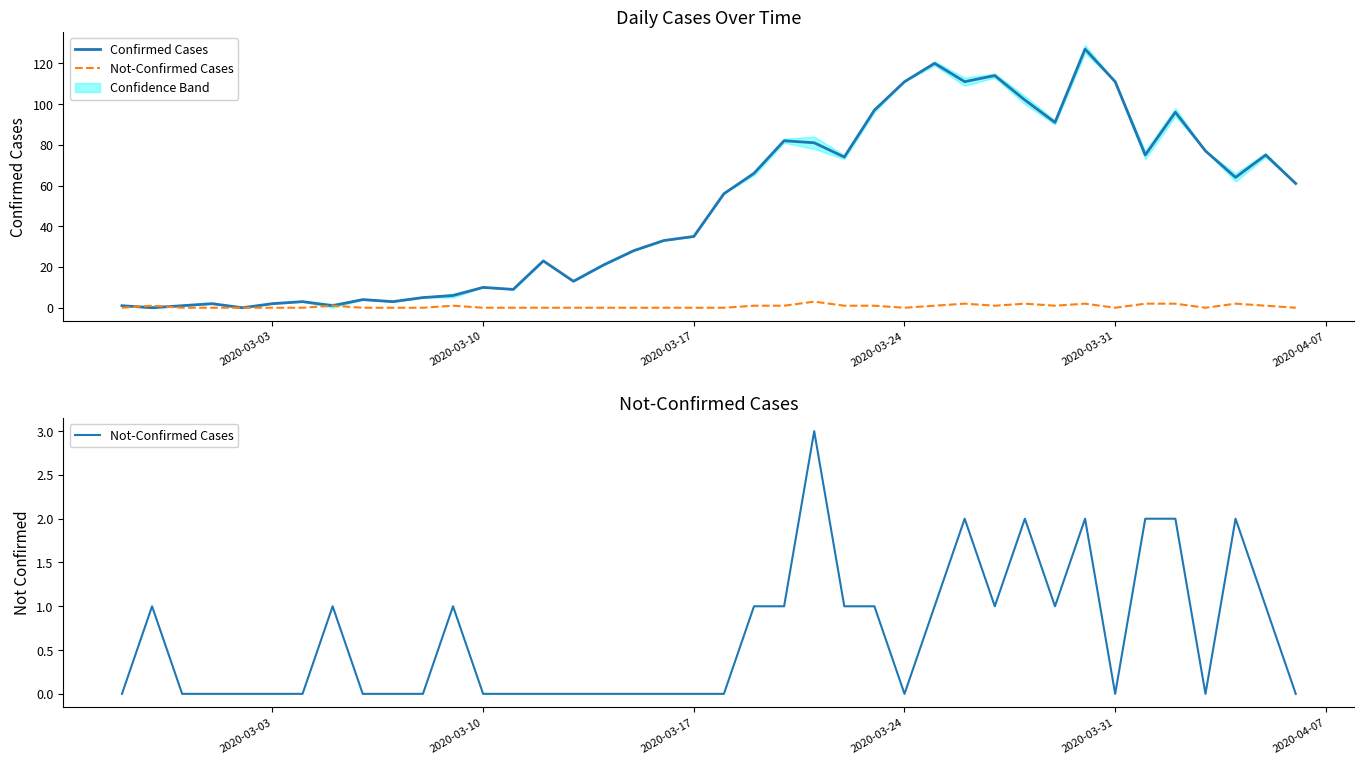

Rank the series by their average value, from highest to lowest.

Confirmed Cases, Not-Confirmed Cases